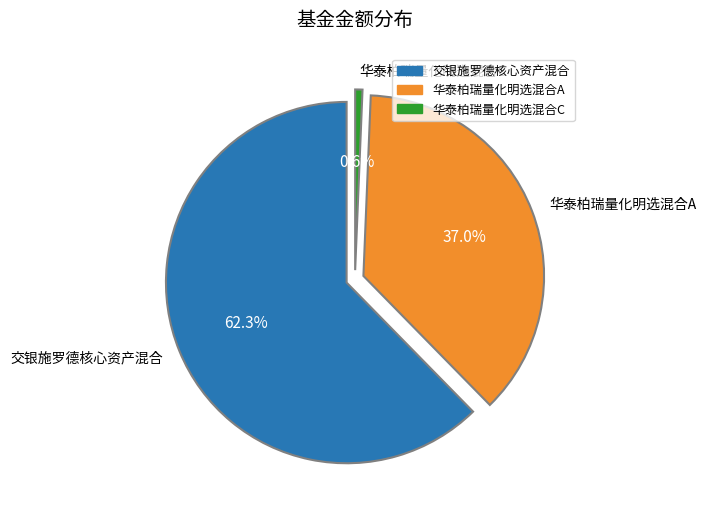

Is there any slice that represents more than half of the pie?

Yes